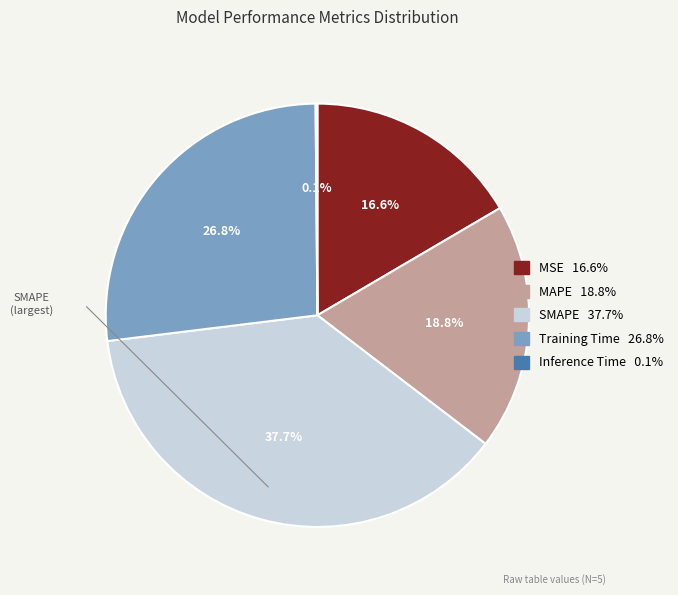

What percentage is NOT represented by MSE?

83.4%